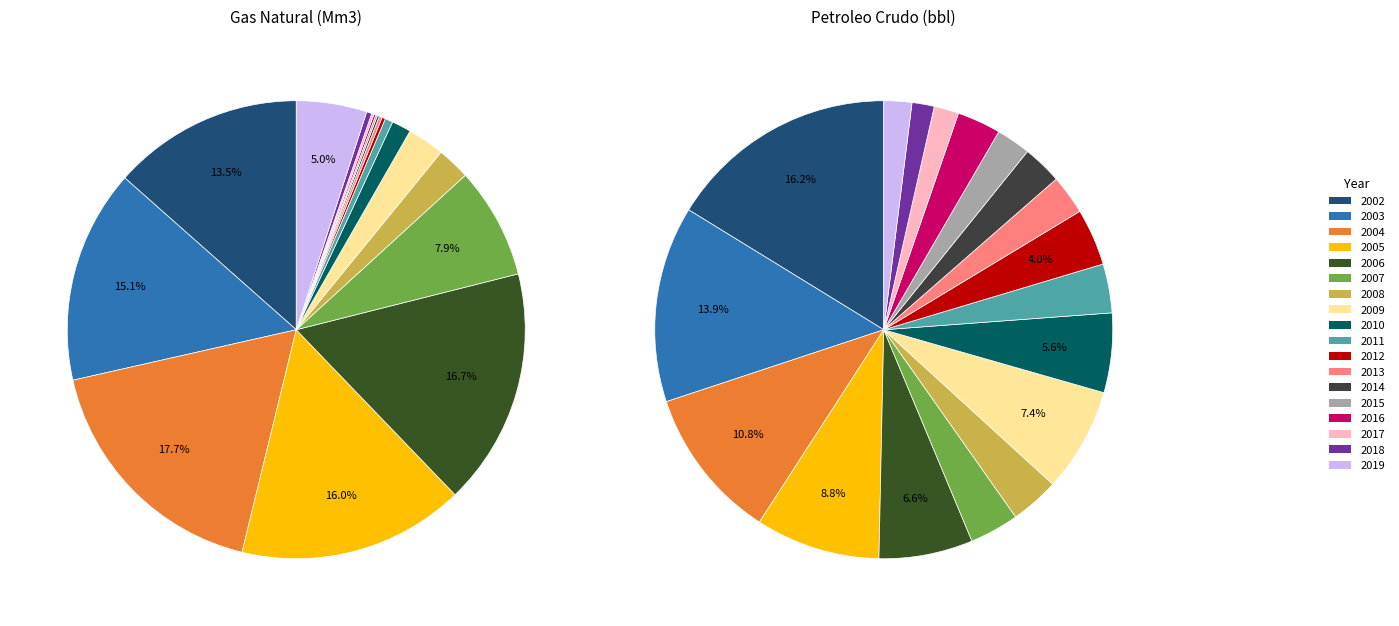

To the nearest percent, what portion does 2008 represent?

3%